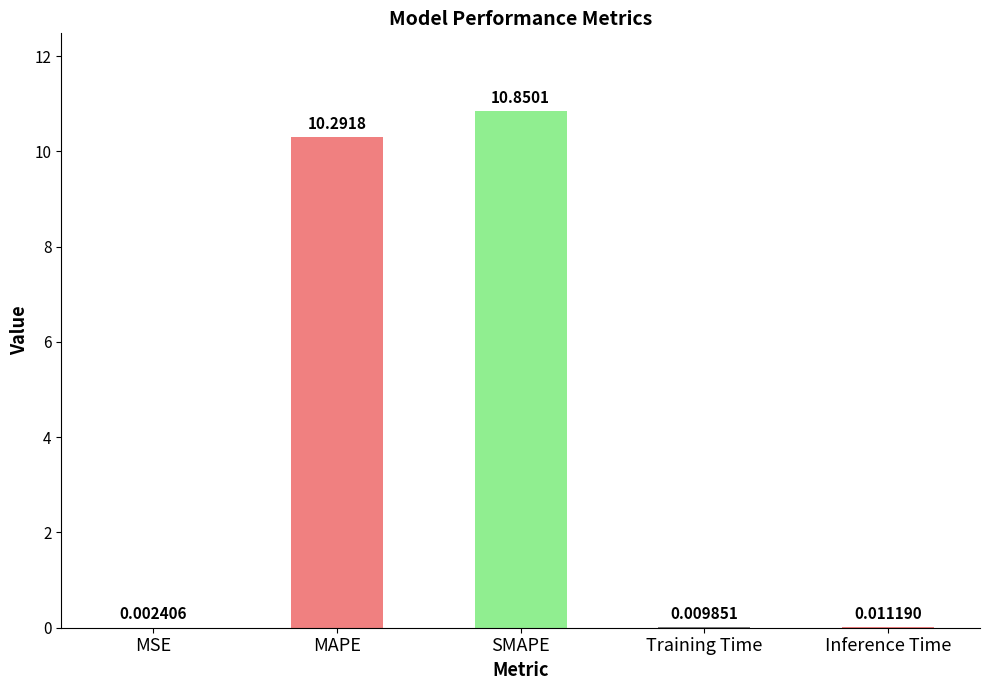

Which label corresponds to the largest value in the chart?

SMAPE